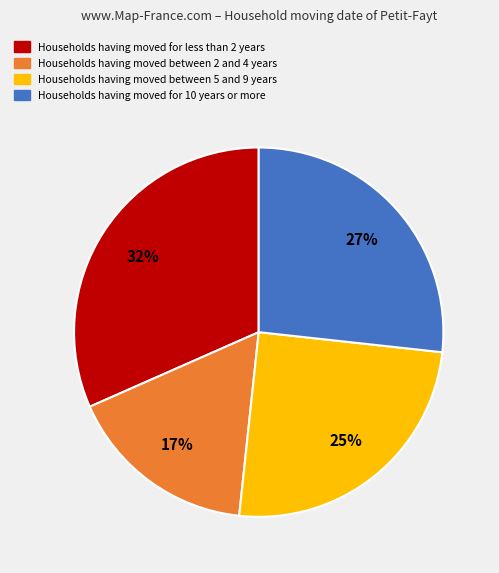

To the nearest percent, what is the average slice percentage?

25%